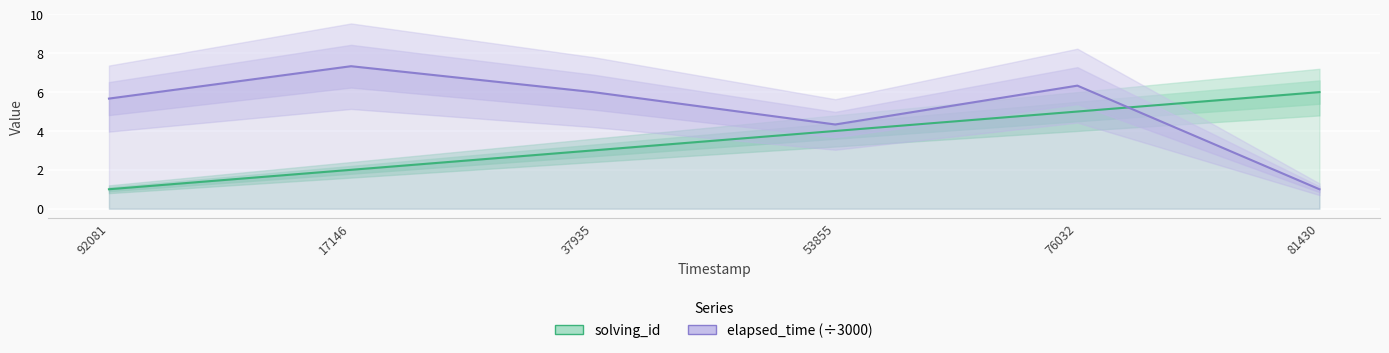

Does the chart display data point markers on the line(s)?

No